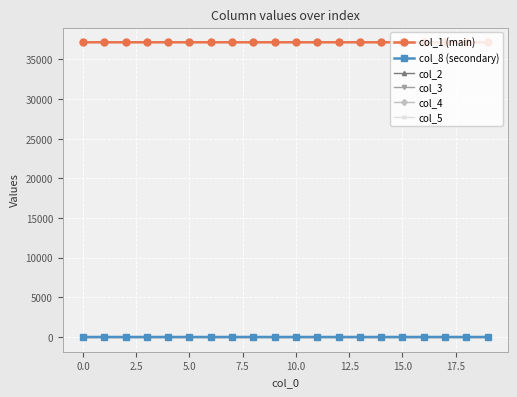

Which series has the largest total across all categories?

col_1 (main)